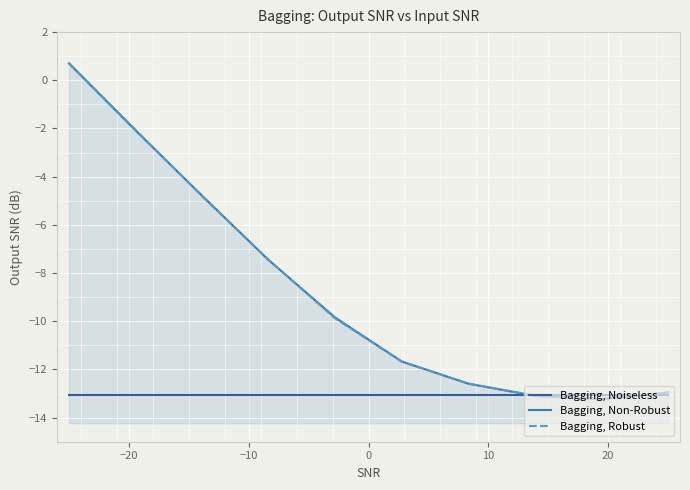

Count the number of categories in the chart.

10